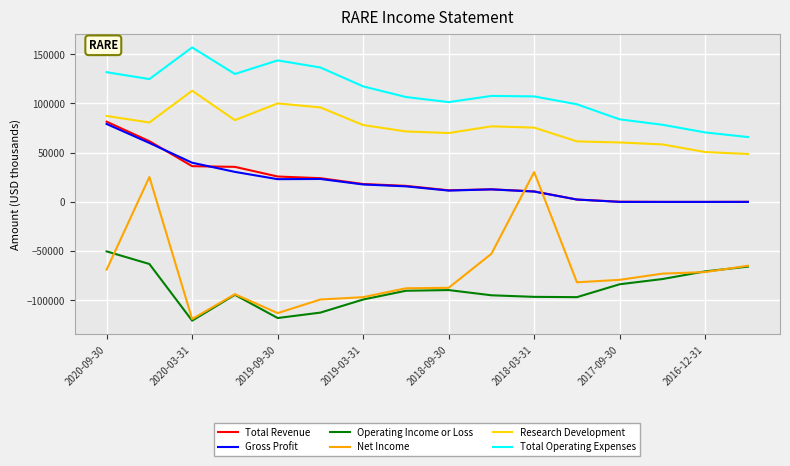

Which series has the largest total across all categories?

Total Operating Expenses